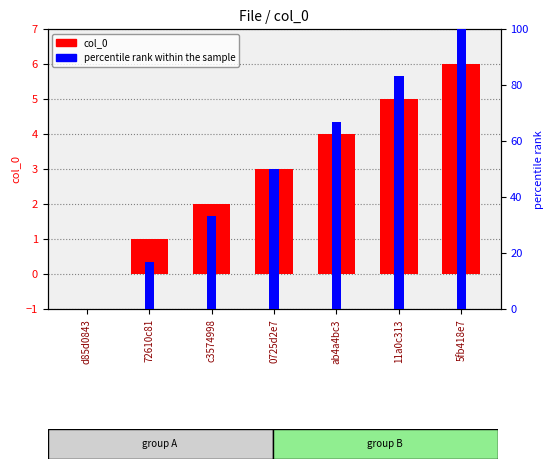

Does the chart contain stacked bars?

No